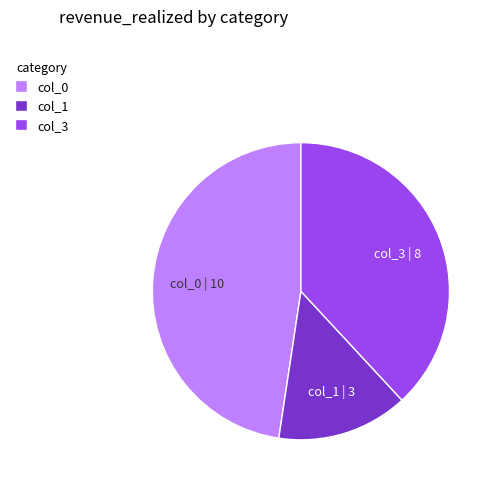

How many segments does this pie chart have?

3